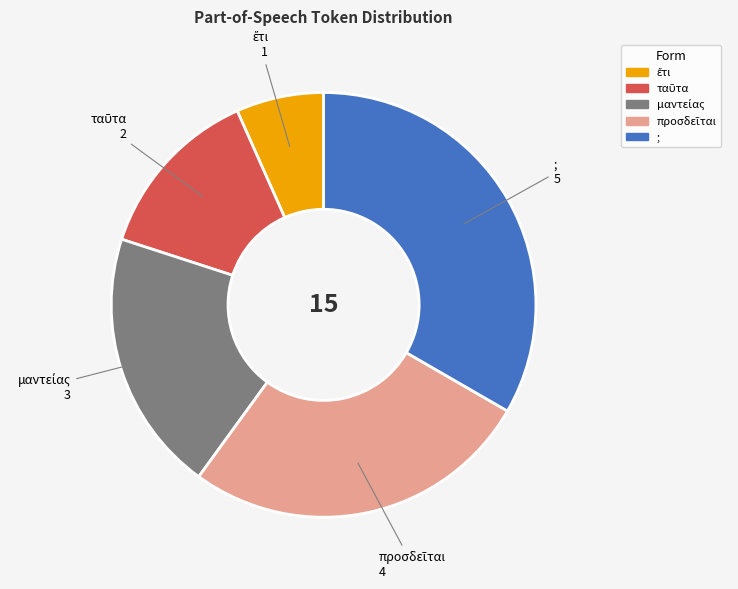

Is it true that ; is 22% of the pie?

False